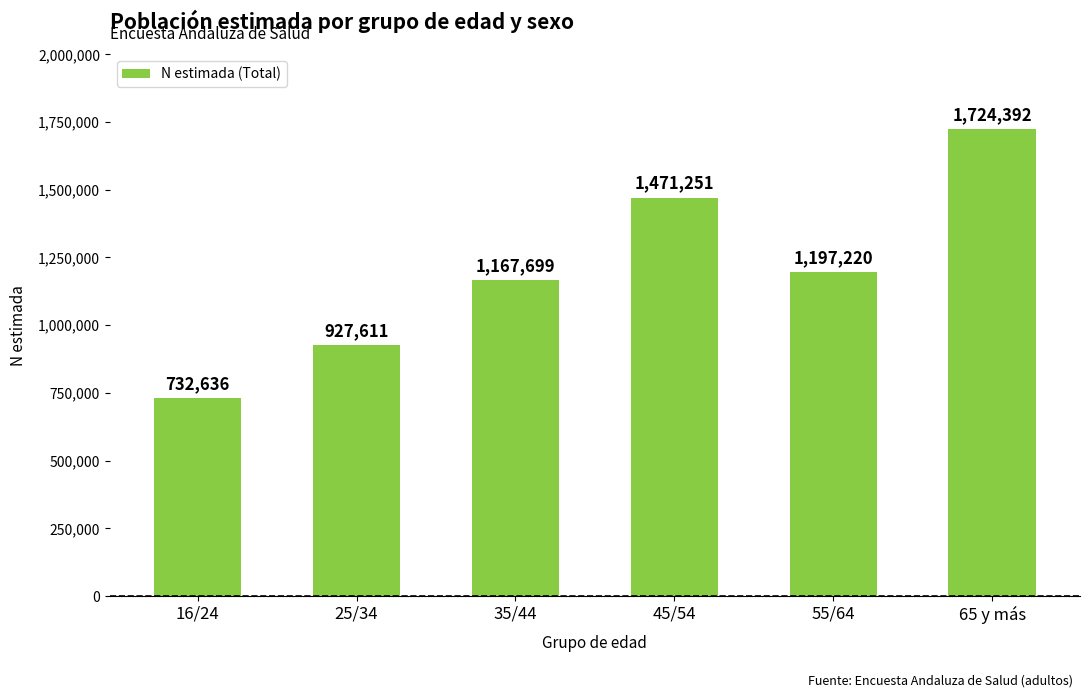

The chart shows a value of 1724392 at 65 y más. True or false?

True